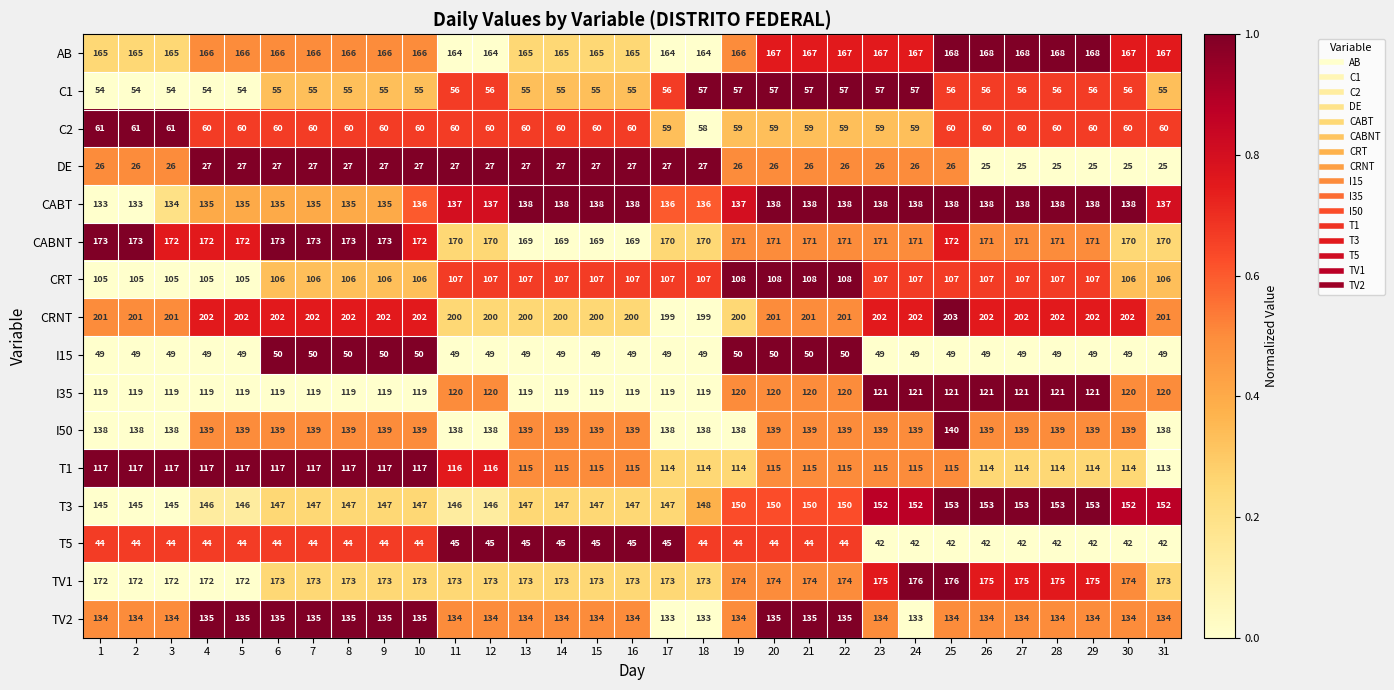

Count the number of categories in the chart.

31